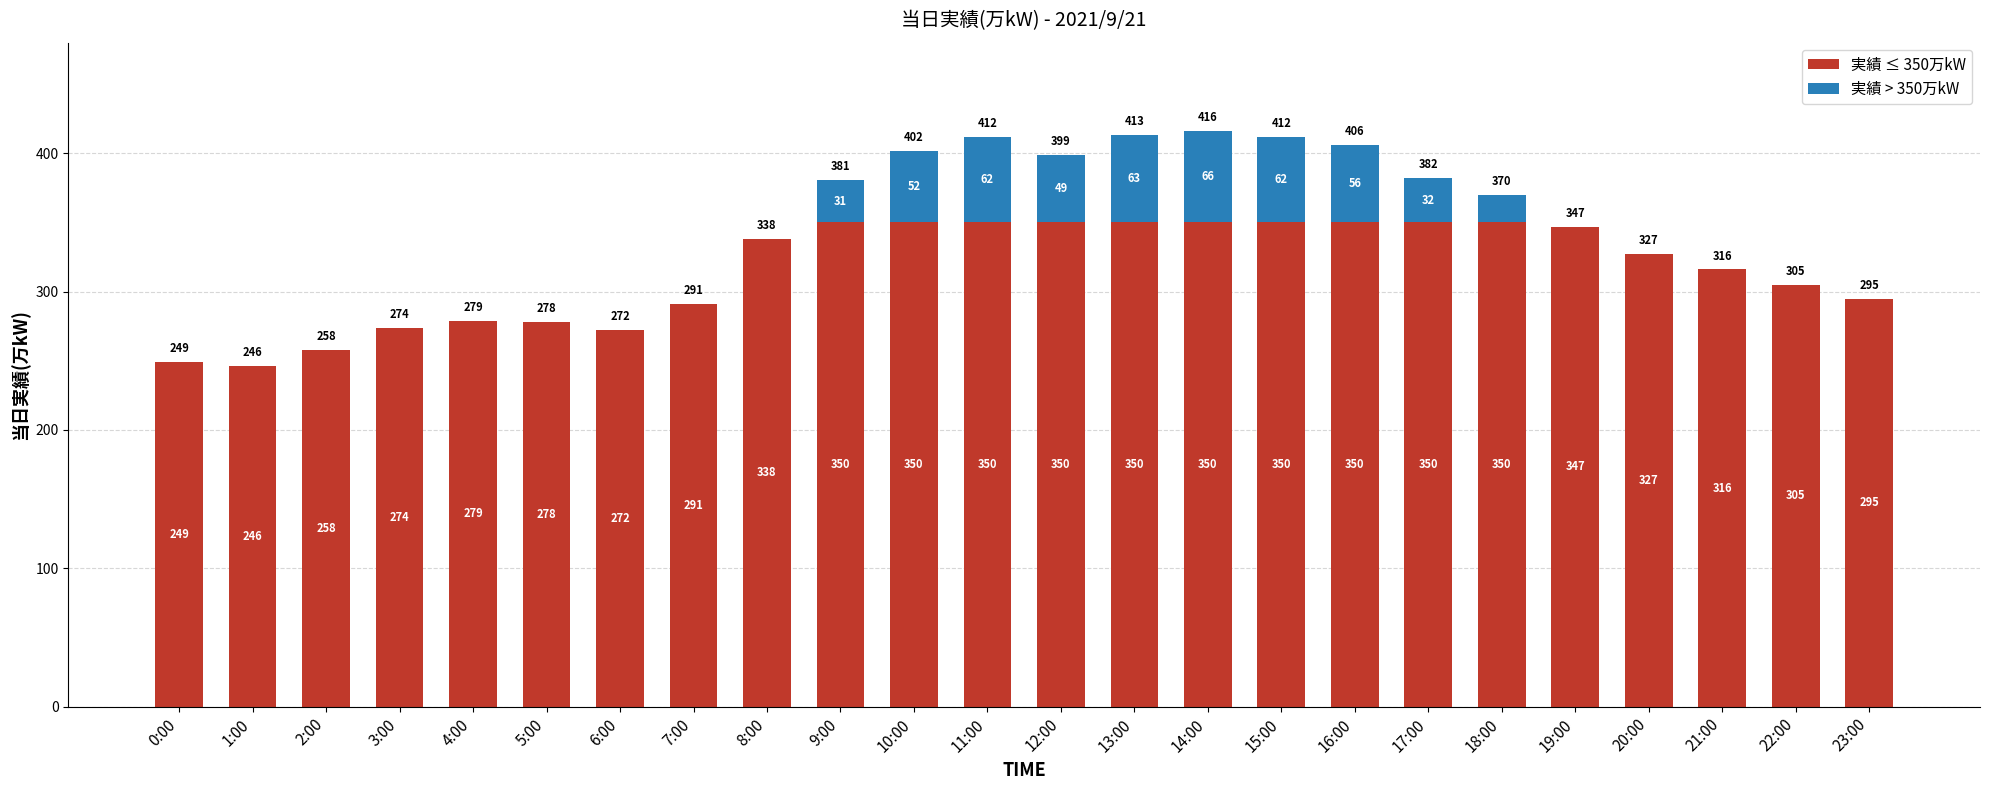

Are the bars grouped side by side (vs. stacked)?

No